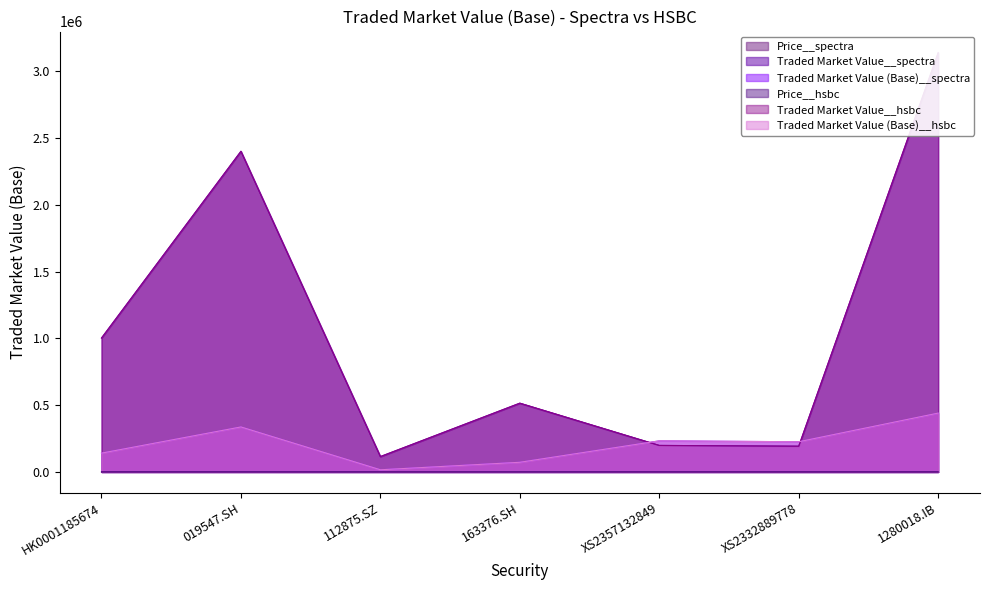

Count the number of categories in the chart.

7